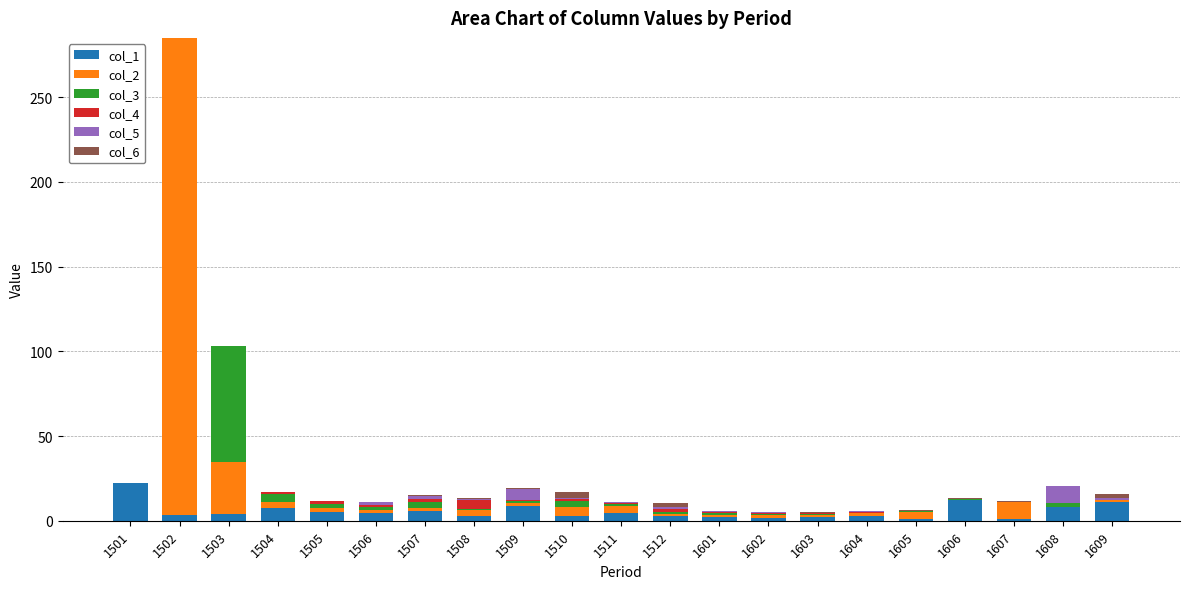

What is the highest value of the col_1 series?

22.5